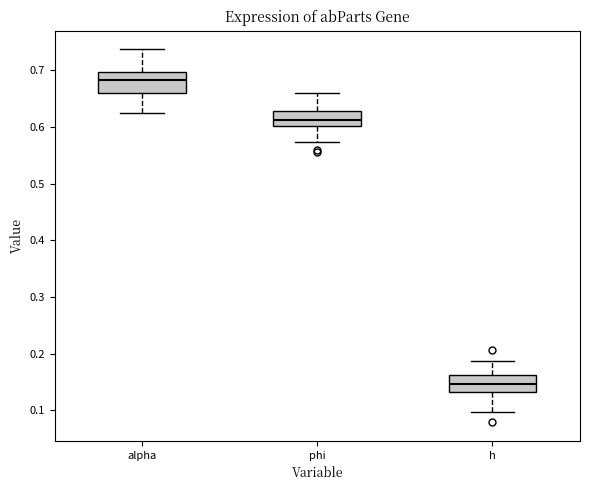

Where does the lower whisker of the box for h end on the y-axis? The values are not printed on the chart, so give them approximately, as read against the axis.

0.10